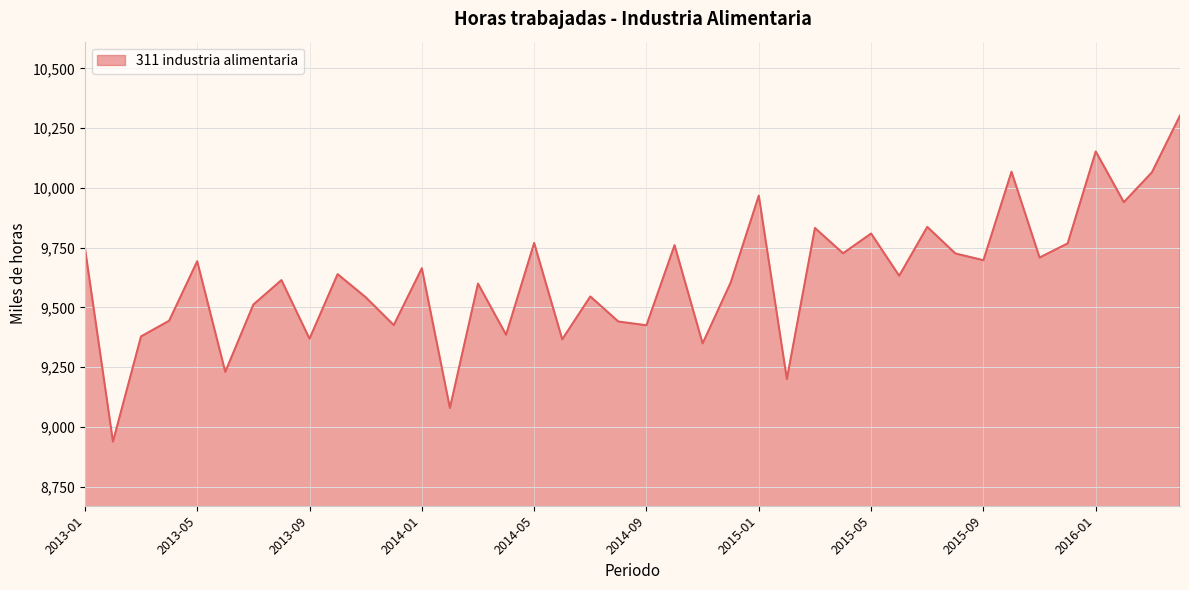

What is the average value?

9624.1